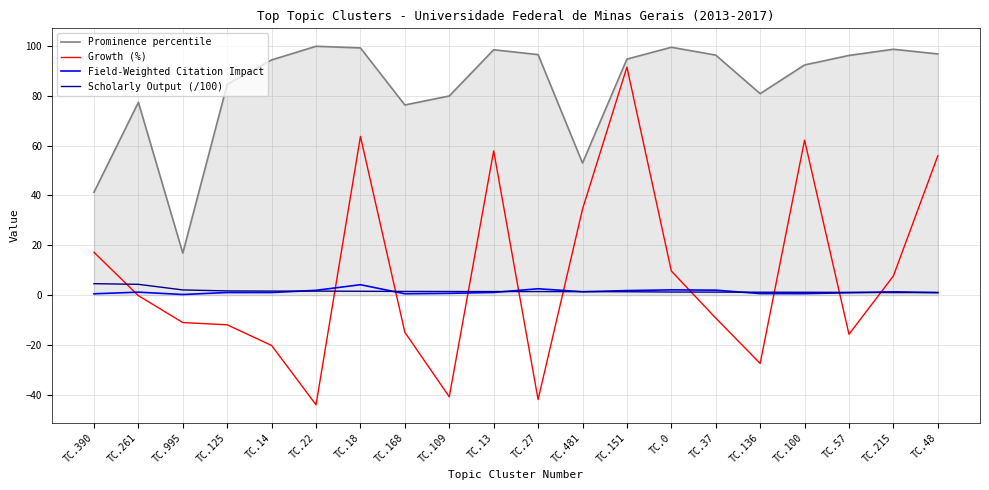

Count the number of categories in the chart.

20